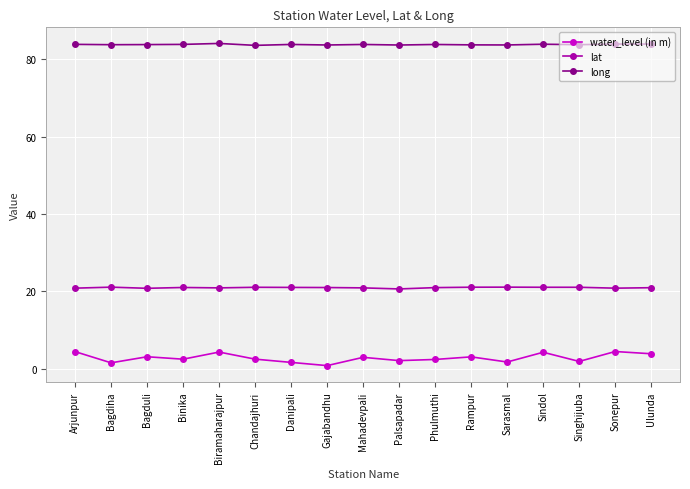

What position from the left is Danipali?

7